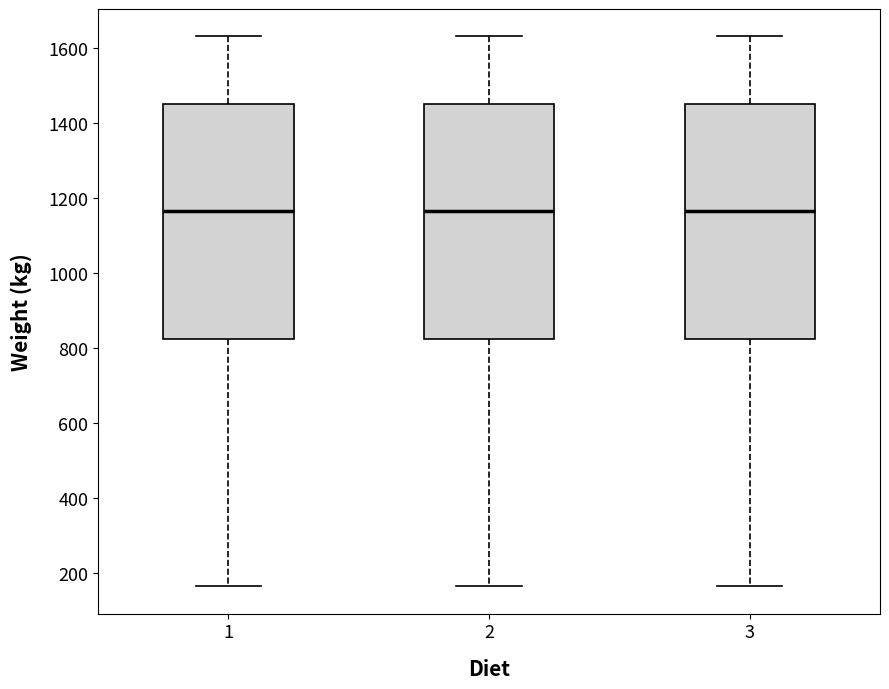

Reading left to right, transcribe this box plot: for each box, give where its median line is, the range the box spans, and where its two whiskers end, as read against the y-axis. The values are not printed on the chart, so give them approximately, as read against the axis.

1: median 1160, box 820 to 1460, whiskers 160 to 1640
2: median 1160, box 820 to 1460, whiskers 160 to 1640
3: median 1160, box 820 to 1460, whiskers 160 to 1640